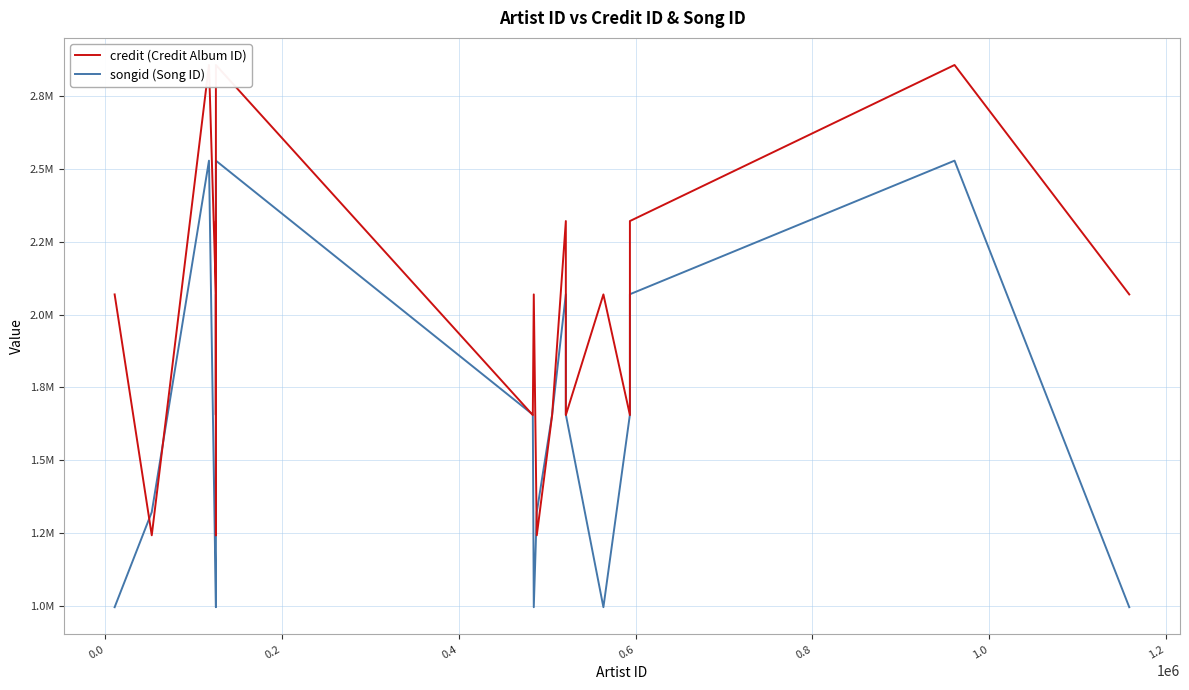

What are all the series names shown in the legend?

credit (Credit Album ID), songid (Song ID)